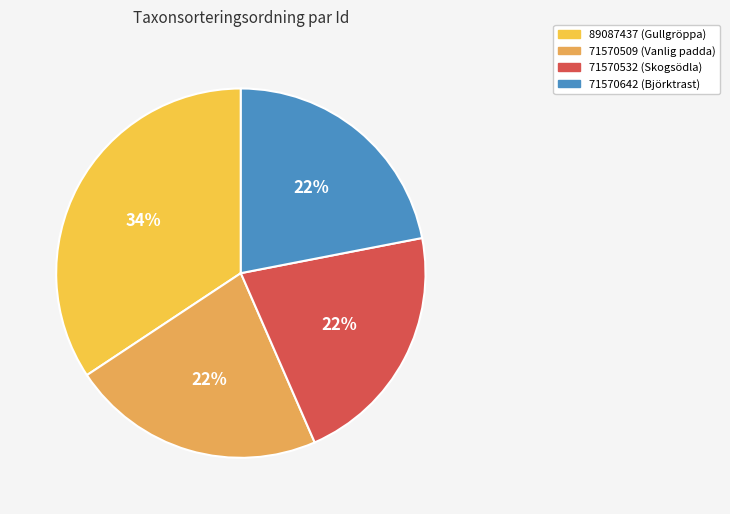

What percentage is NOT represented by 89087437?

65.7%